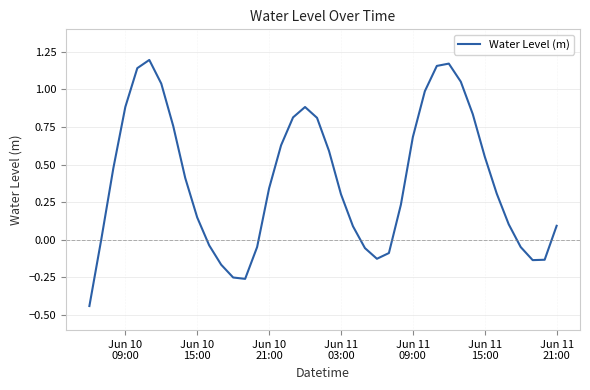

What is the difference between the maximum and minimum values?

1.6